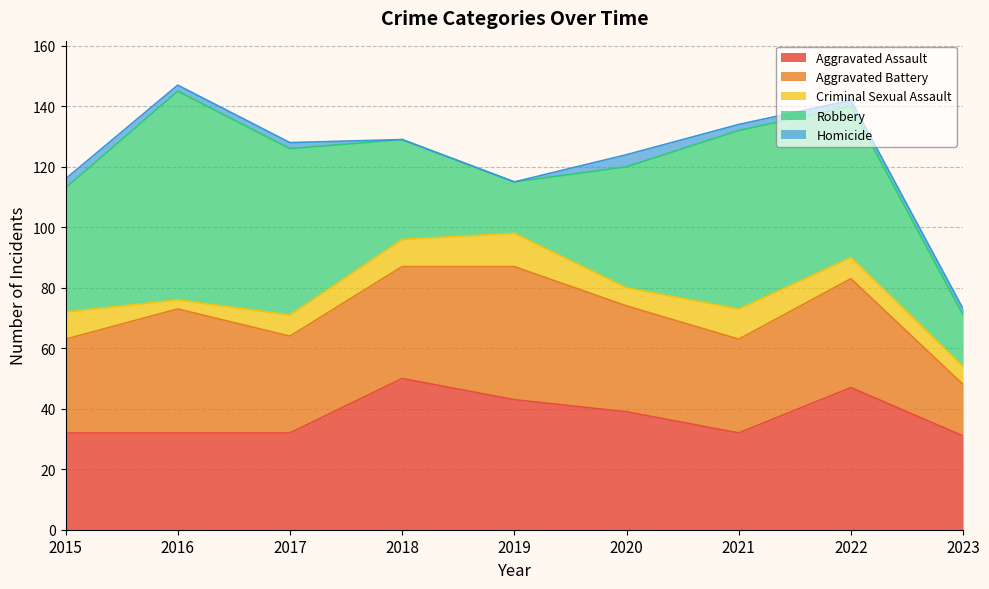

Does the chart have visible grid lines?

Yes